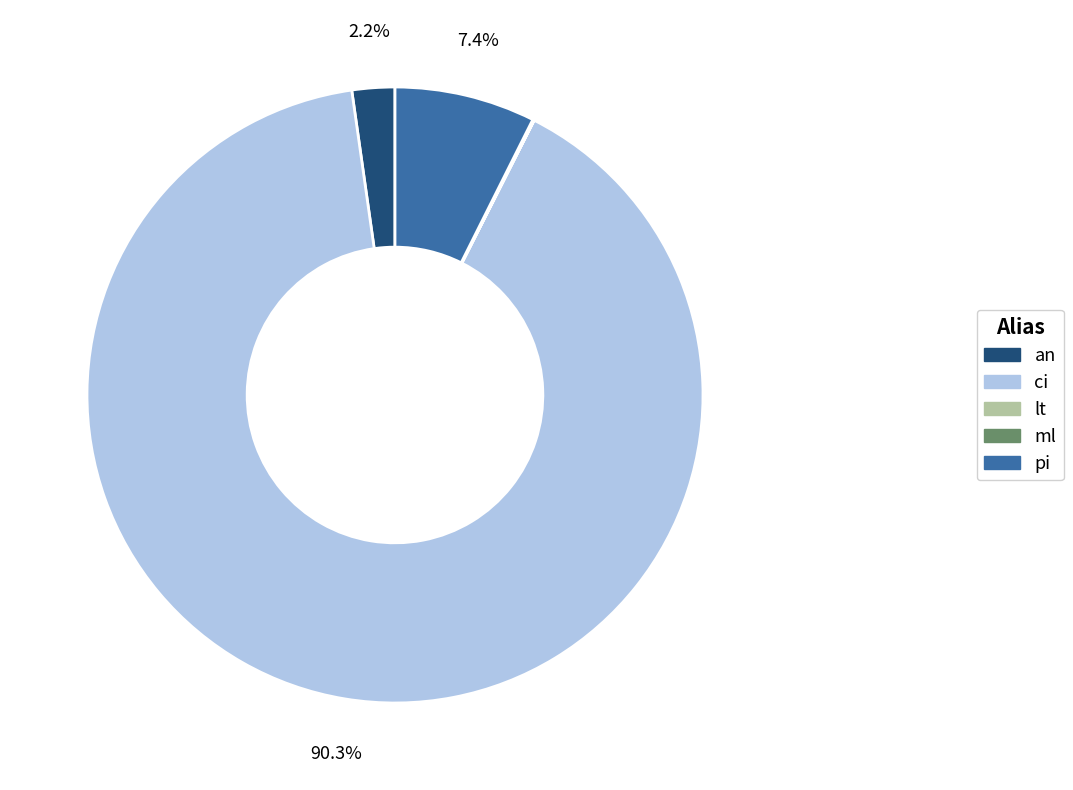

What percentage do ci and an together represent?

92.5%